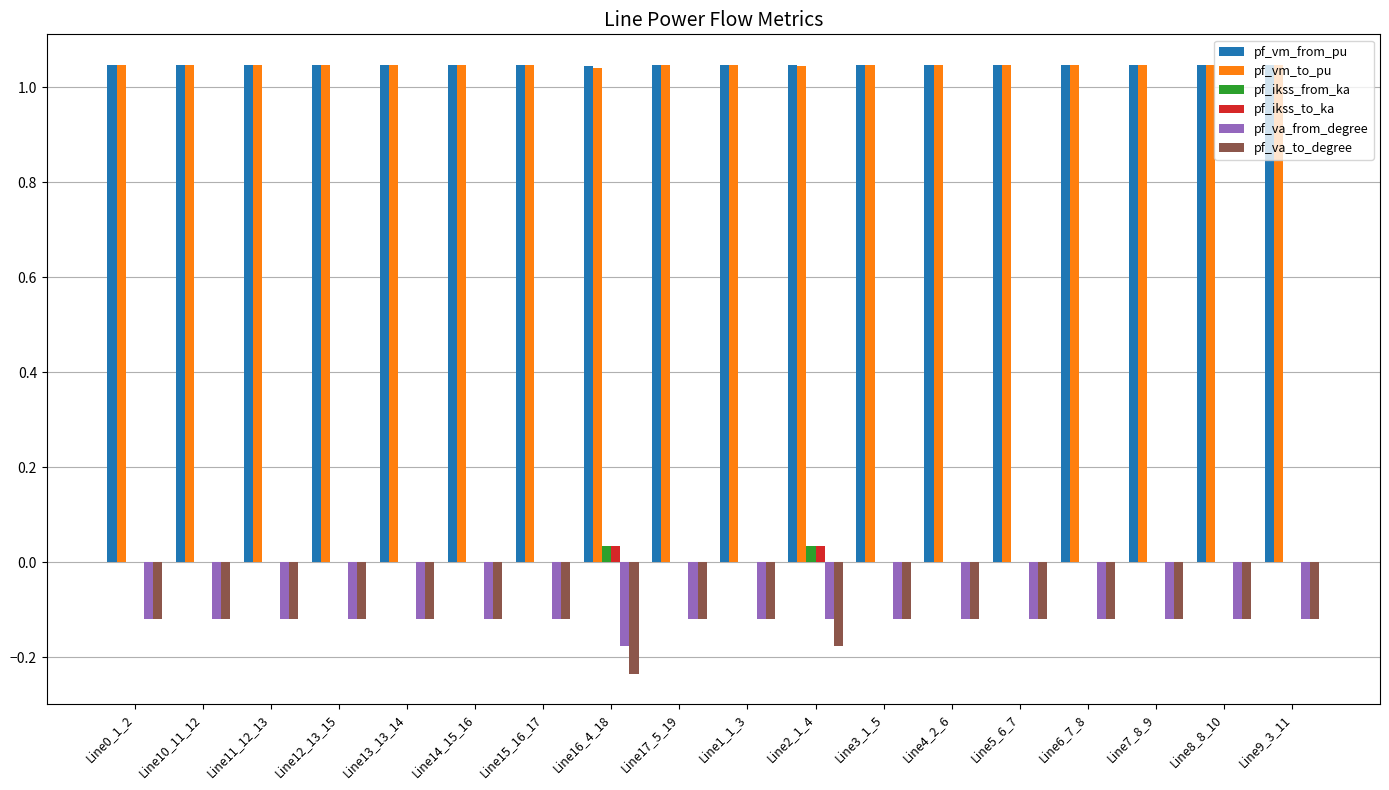

Is it true that pf_va_to_degree equals -0.2 at Line8_8_10?

False